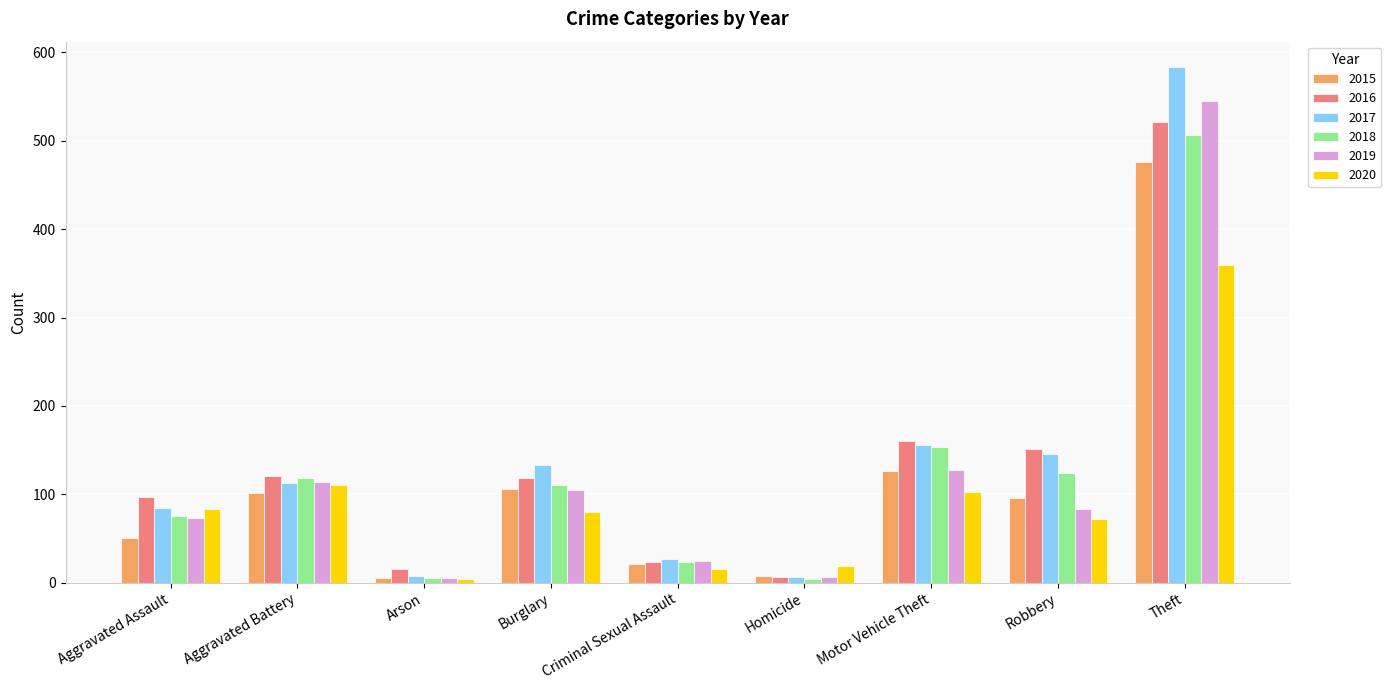

How many data points in 2015 are less than 96?

4